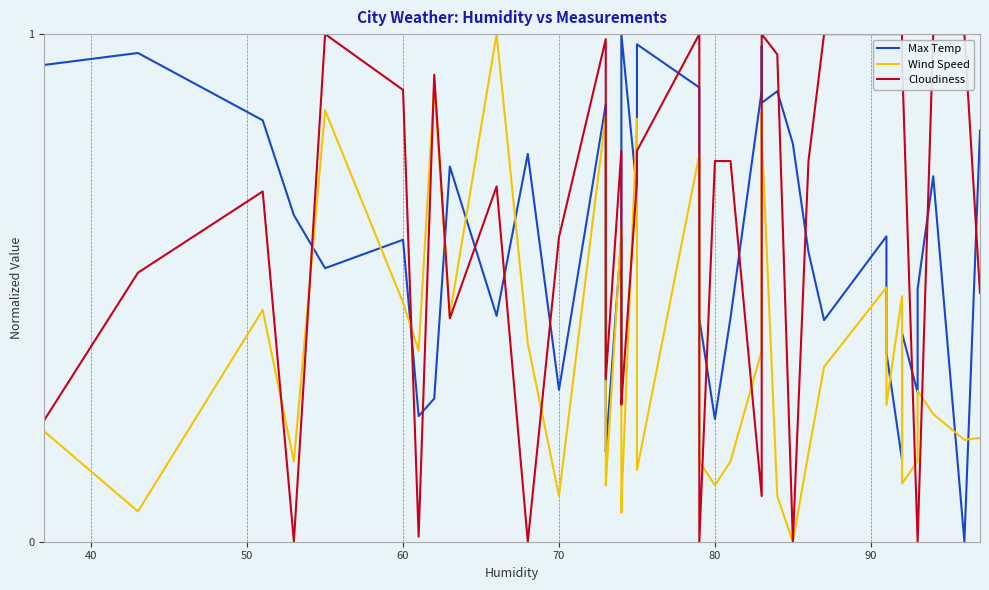

What is the difference between the second highest and second lowest values in the Max Temp series?

0.8